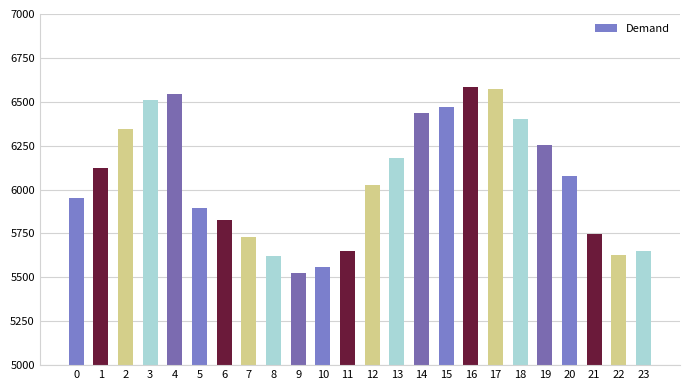

What is the value of the 10th bar from the left?

5524